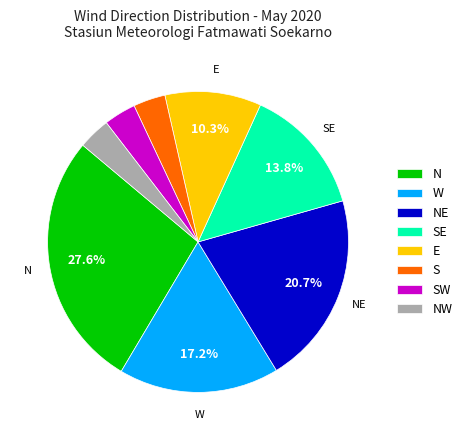

Combined, do NW and NE account for over 50%?

No